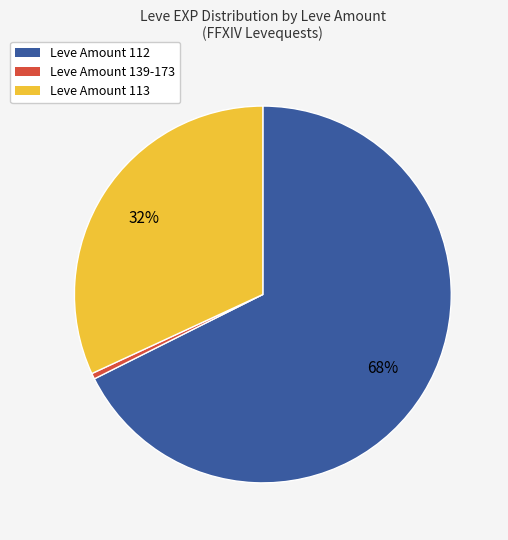

Is the sum of Leve Amount 139-173 and Leve Amount 113 greater than half?

No